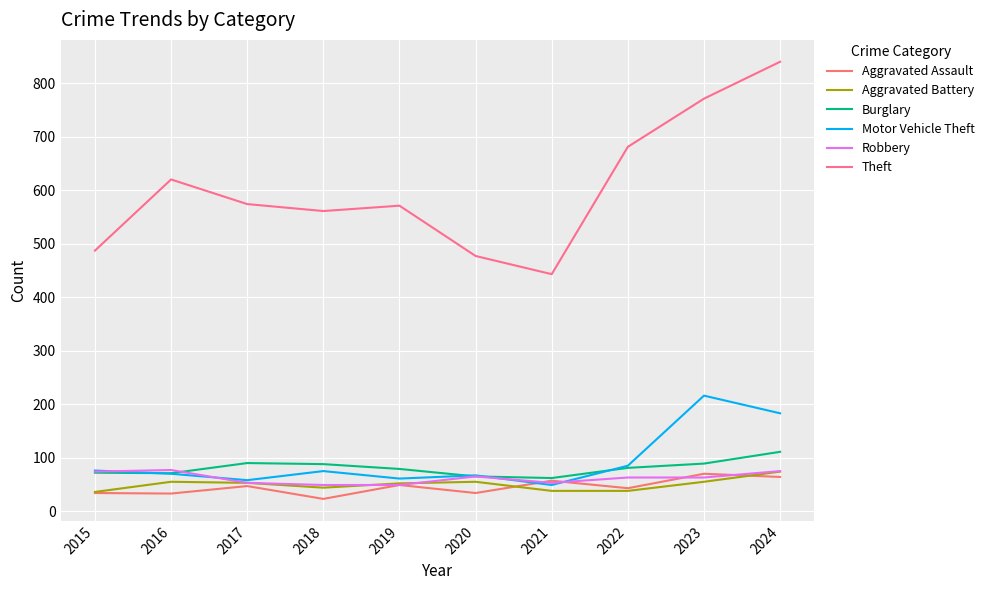

What is the spread (max minus min) of values at 2019?

522